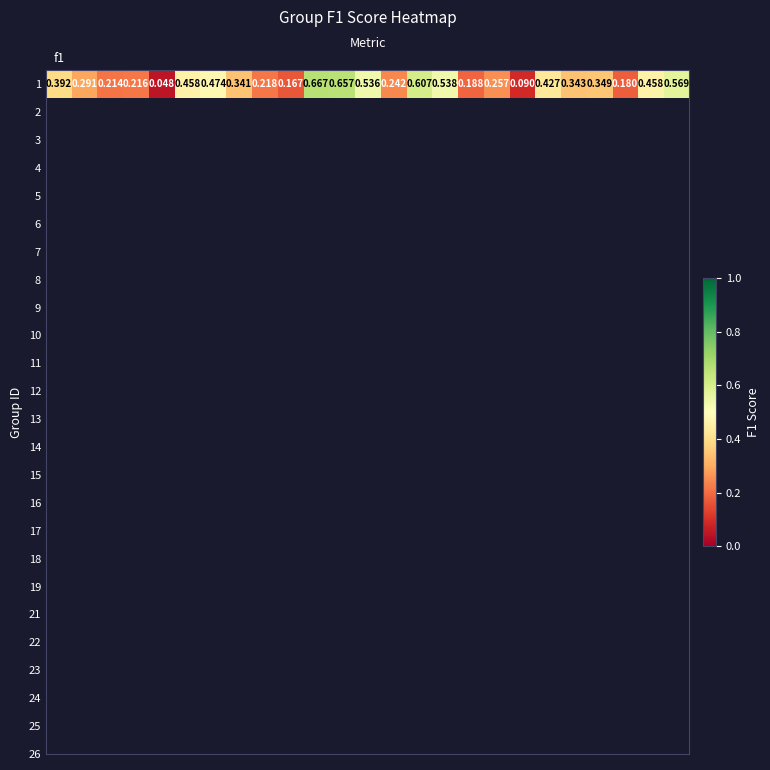

Reading left to right, transcribe all the data shown in this chart.

f1=0.4	1=0.3	2=0.2	3=0.2	4=0.0	5=0.5	6=0.5	7=0.3	8=0.2	9=0.2	10=0.7	11=0.7	12=0.5	13=0.2	14=0.6	15=0.5	16=0.2	17=0.3	18=0.1	19=0.4	20=0.3	21=0.3	22=0.2	23=0.5	24=0.6